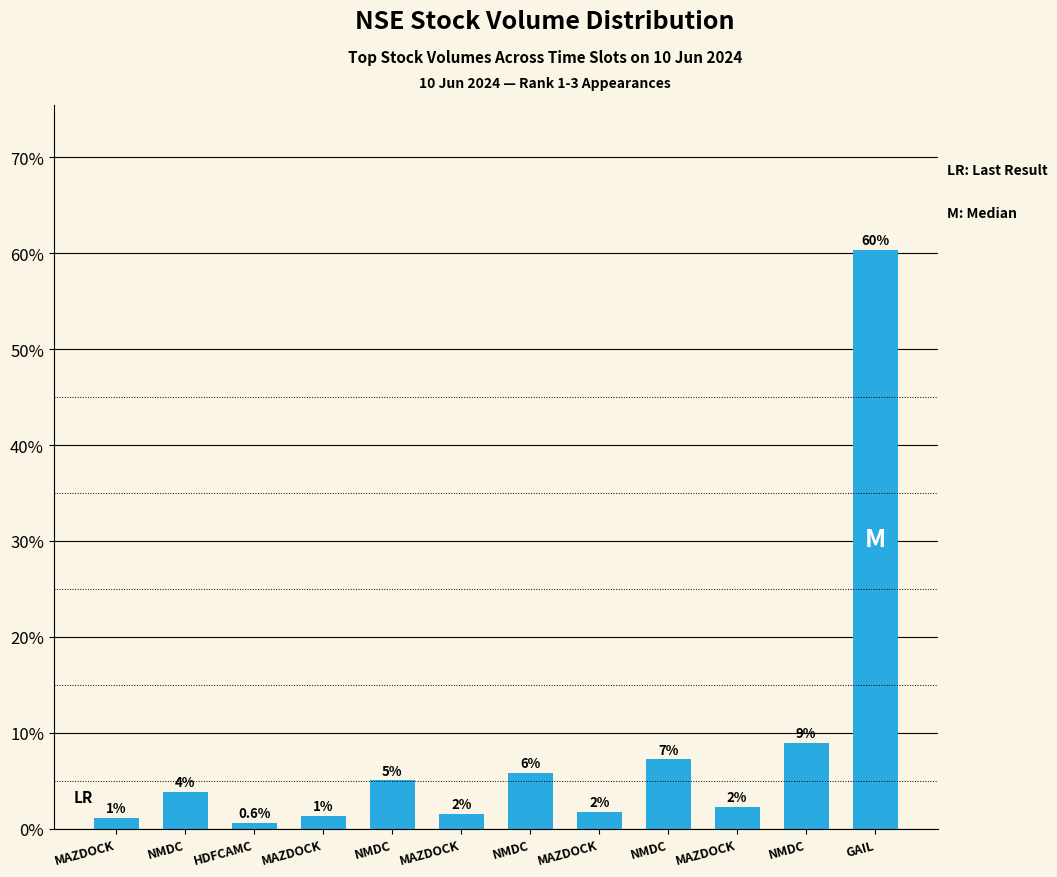

What is the minimum value shown in the chart?

0.6